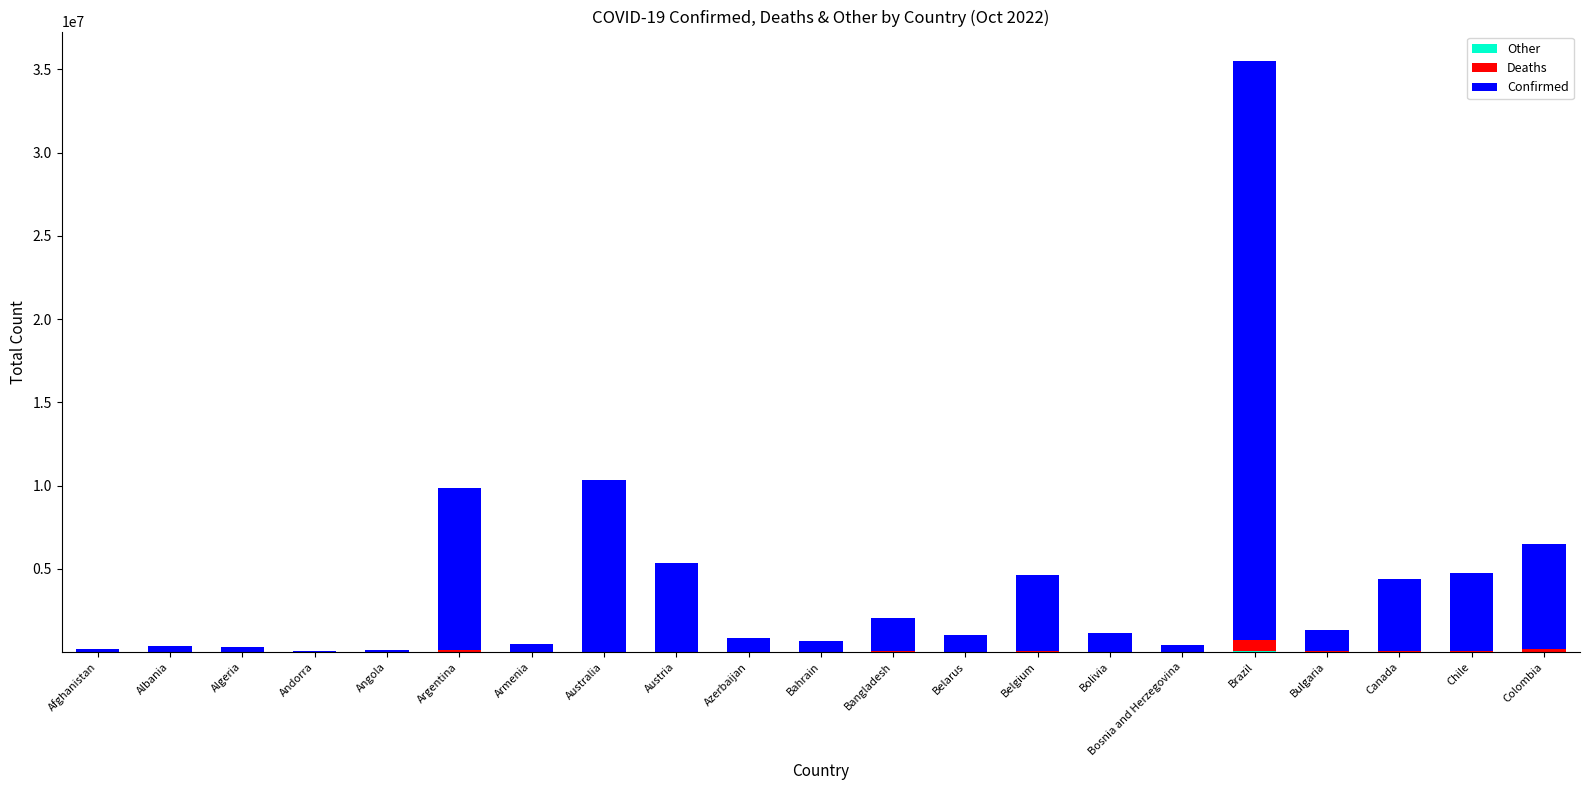

At which category is the sum across all series the highest?

Brazil